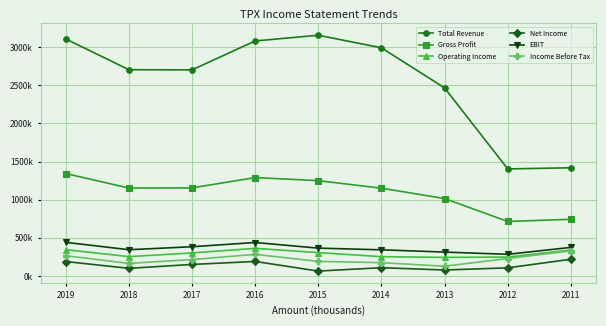

What is the value of the EBIT point at the 1st from the left?

440900